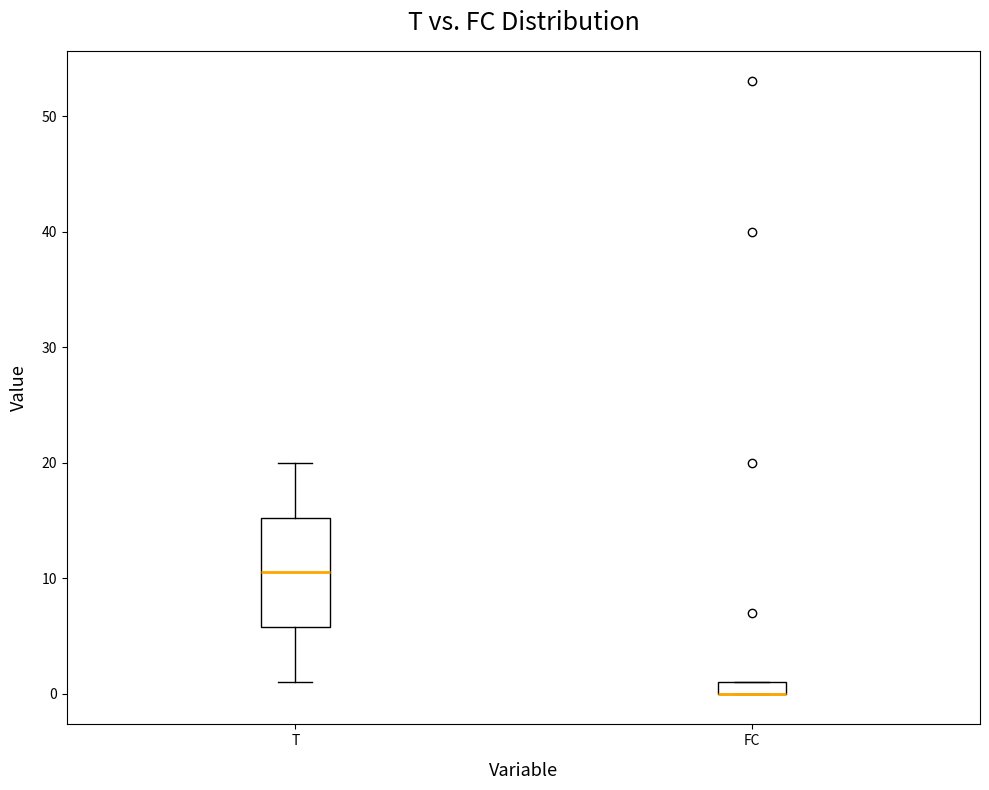

Where is the upper edge of the box for T on the y-axis? The values are not printed on the chart, so give them approximately, as read against the axis.

15